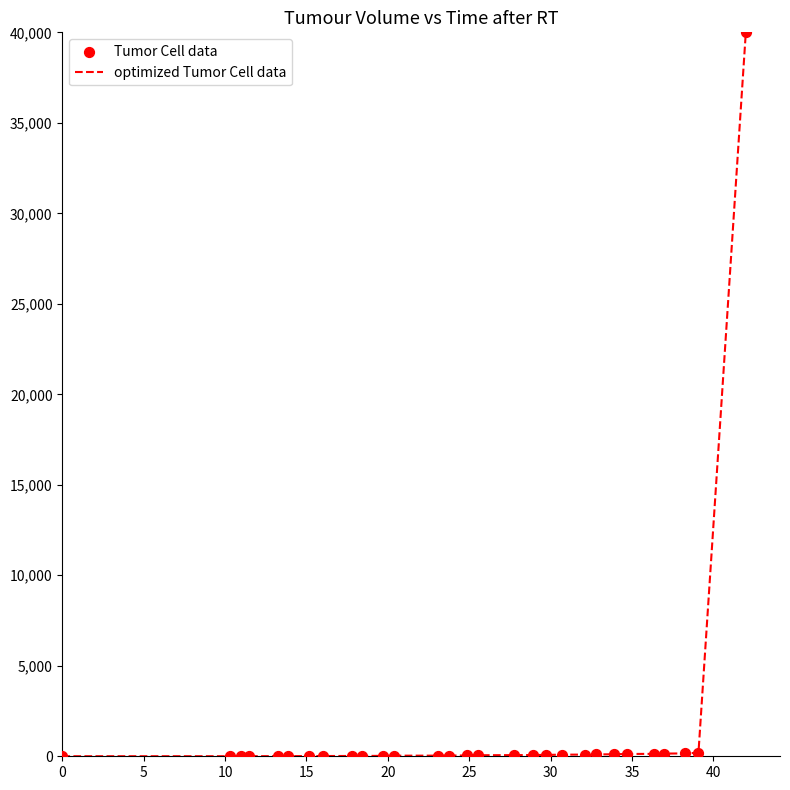

What is the maximum value shown in the chart?

40000.0